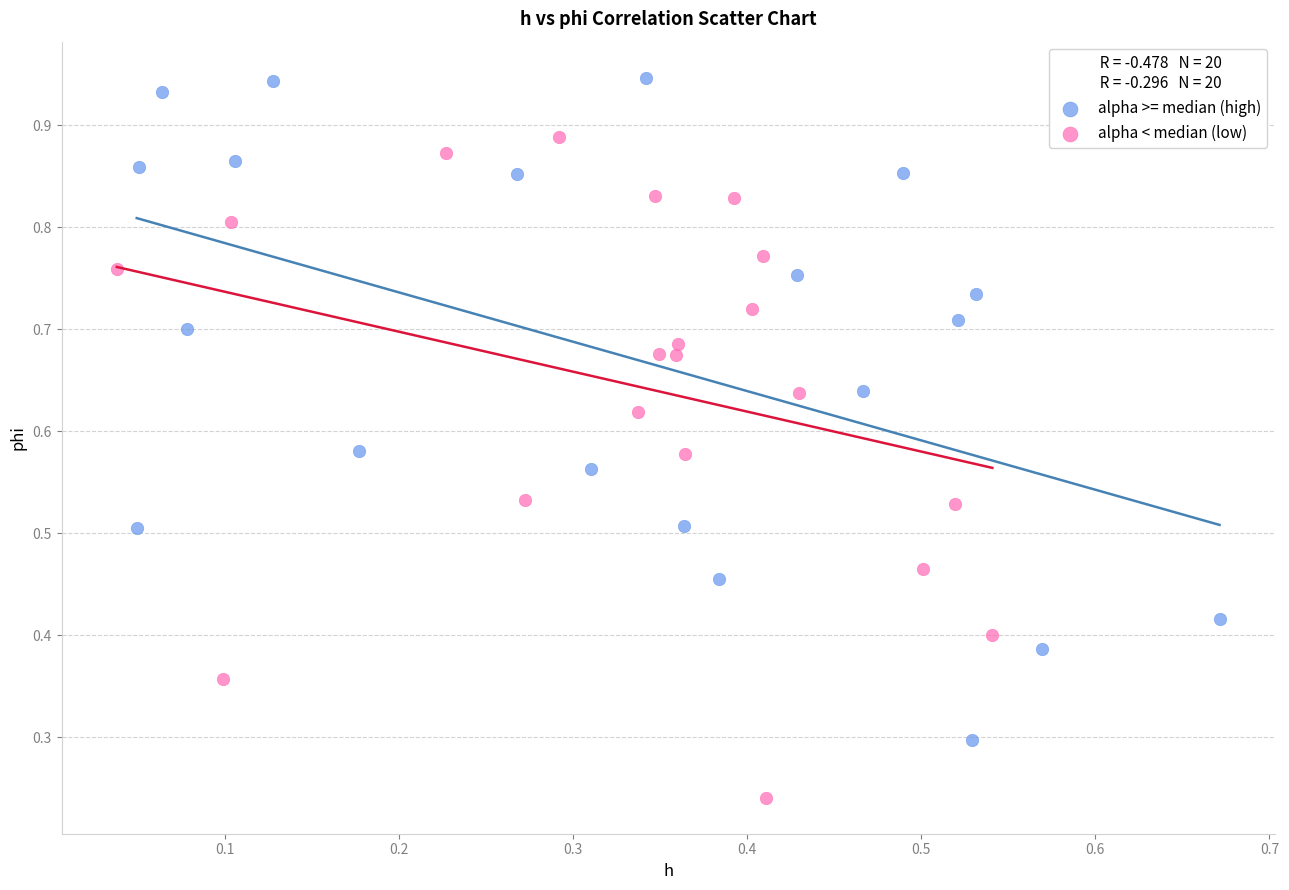

Which series reaches the maximum Y coordinate?

alpha >= median (high)